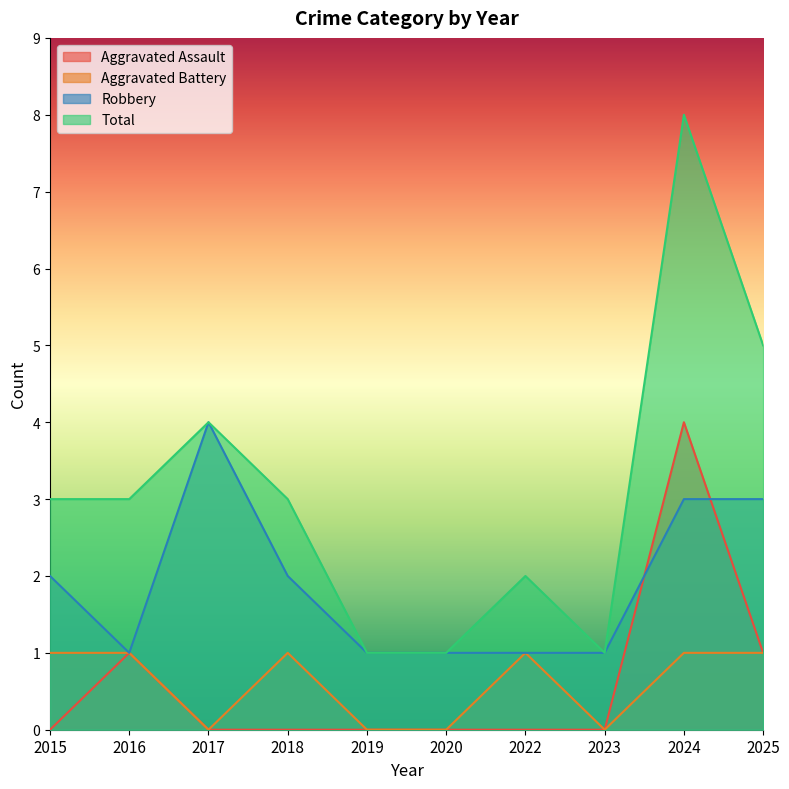

Is the value of Total at 2025 greater than the value of Robbery at 2015?

Yes